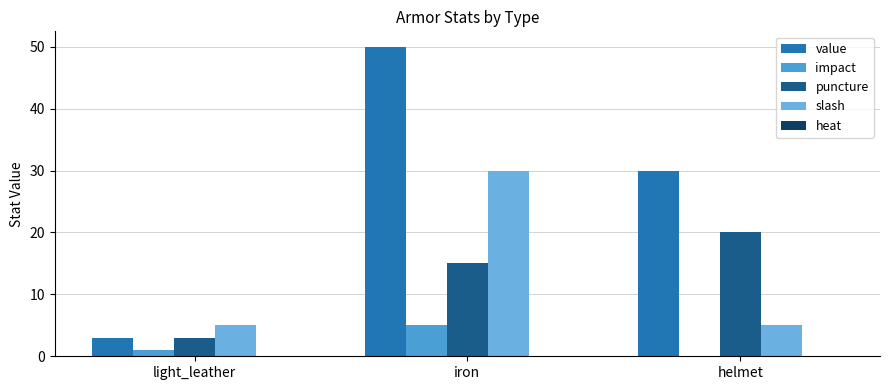

Count the number of categories in the chart.

3